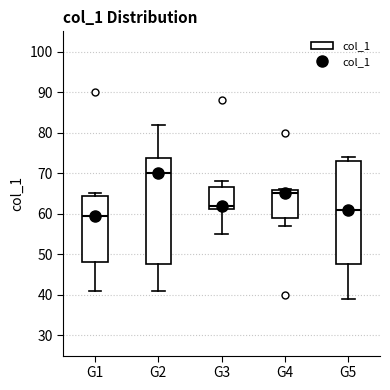

Reading left to right, read every box against the y-axis: the position of its median line, the range the box covers, and the ends of its whiskers. The values are not printed on the chart, so give them approximately, as read against the axis.

G1: median 60, box 48 to 64, whiskers 41 to 65
G2: median 70, box 48 to 74, whiskers 41 to 82
G3: median 62, box 61 to 67, whiskers 55 to 68
G4: median 65, box 59 to 66, whiskers 57 to 66
G5: median 61, box 48 to 73, whiskers 39 to 74